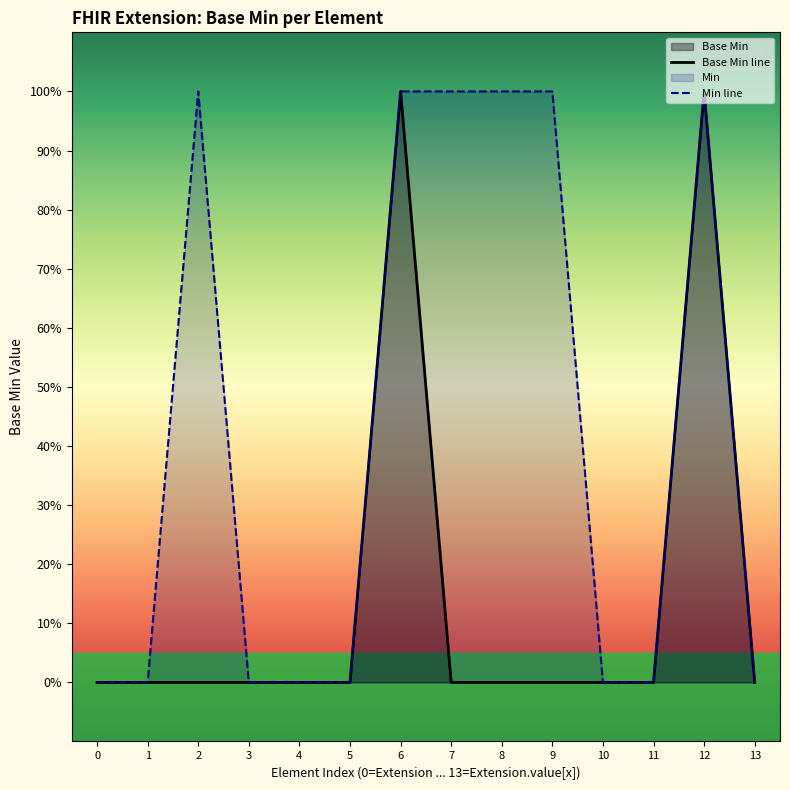

Reading left to right, list all the values displayed in this chart.

Base Min line: 0	0	0	0	0	0	1	0	0	0	0	0	1	0
Min line: 0	0	1	0	0	0	1	1	1	1	0	0	1	0